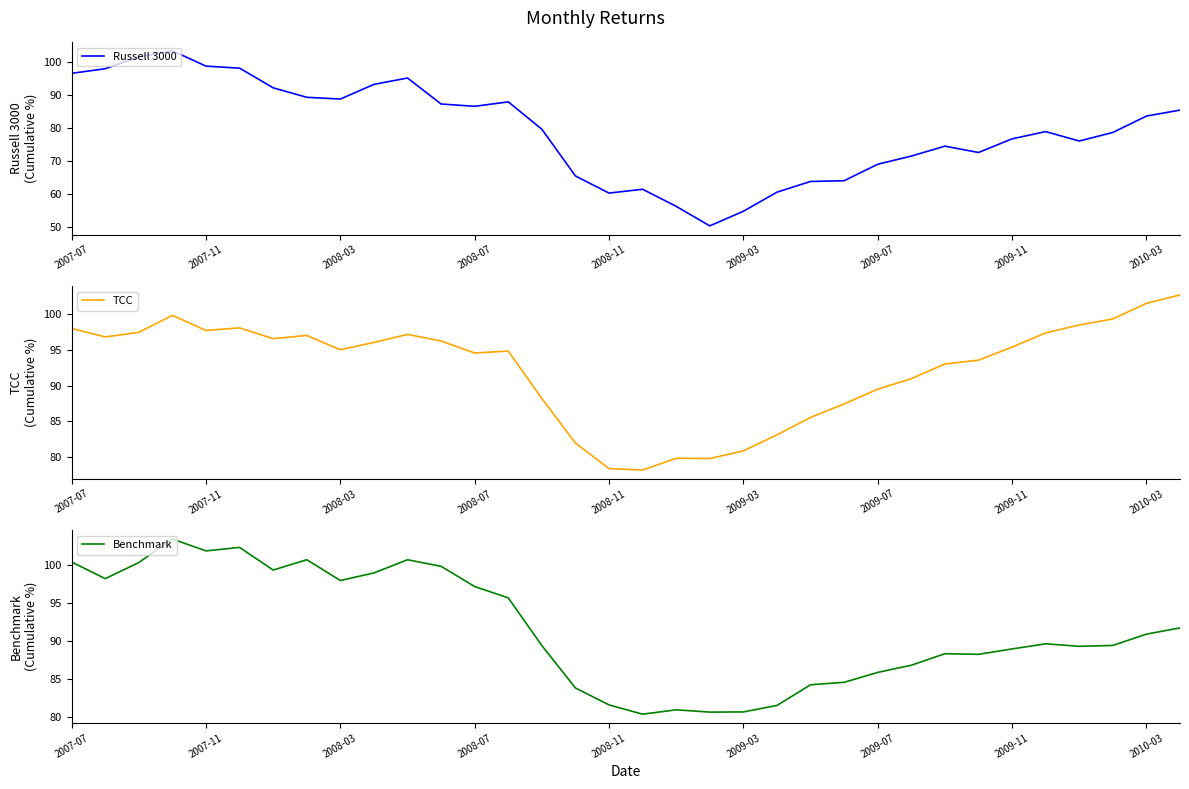

True or false: Benchmark has a value of 143.3 at 17.

False